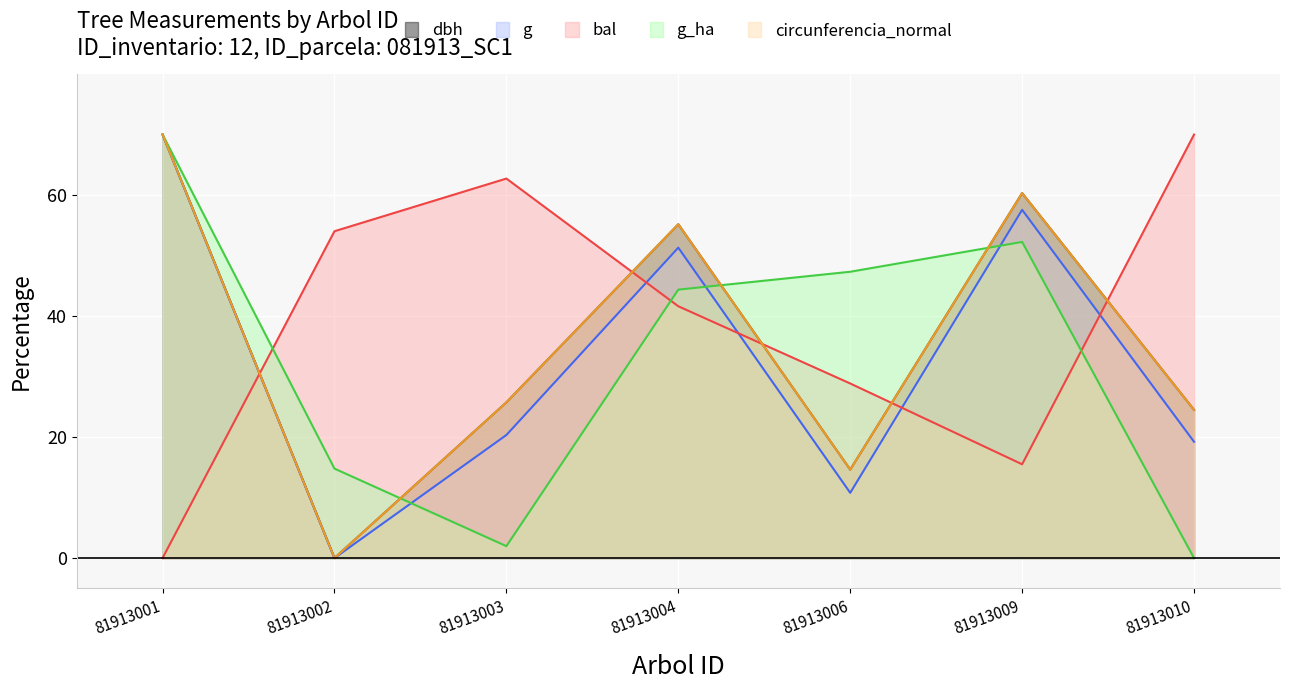

How many times do dbh and g_ha cross each other?

3